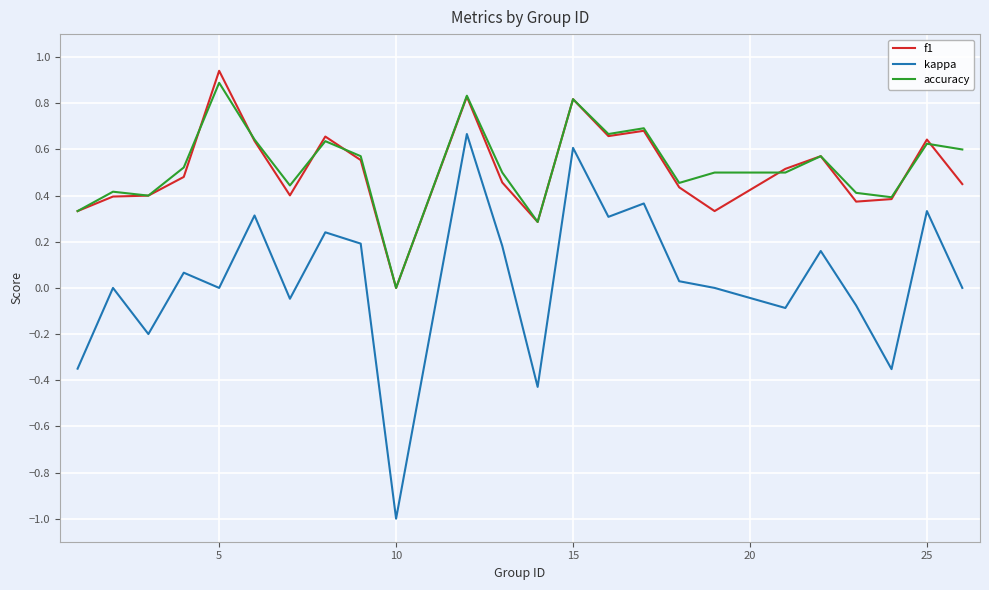

True or false: f1 and accuracy intersect in this chart.

True